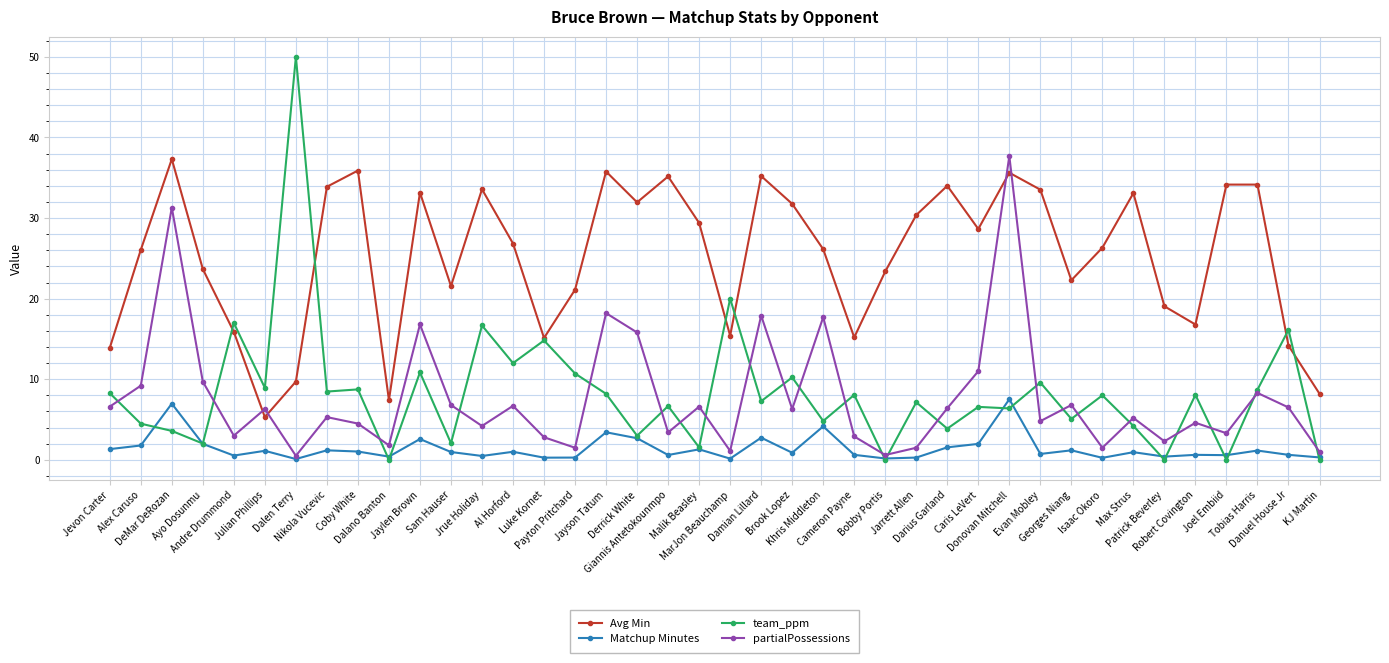

At which category does Matchup Minutes reach its first local valley?

Andre Drummond